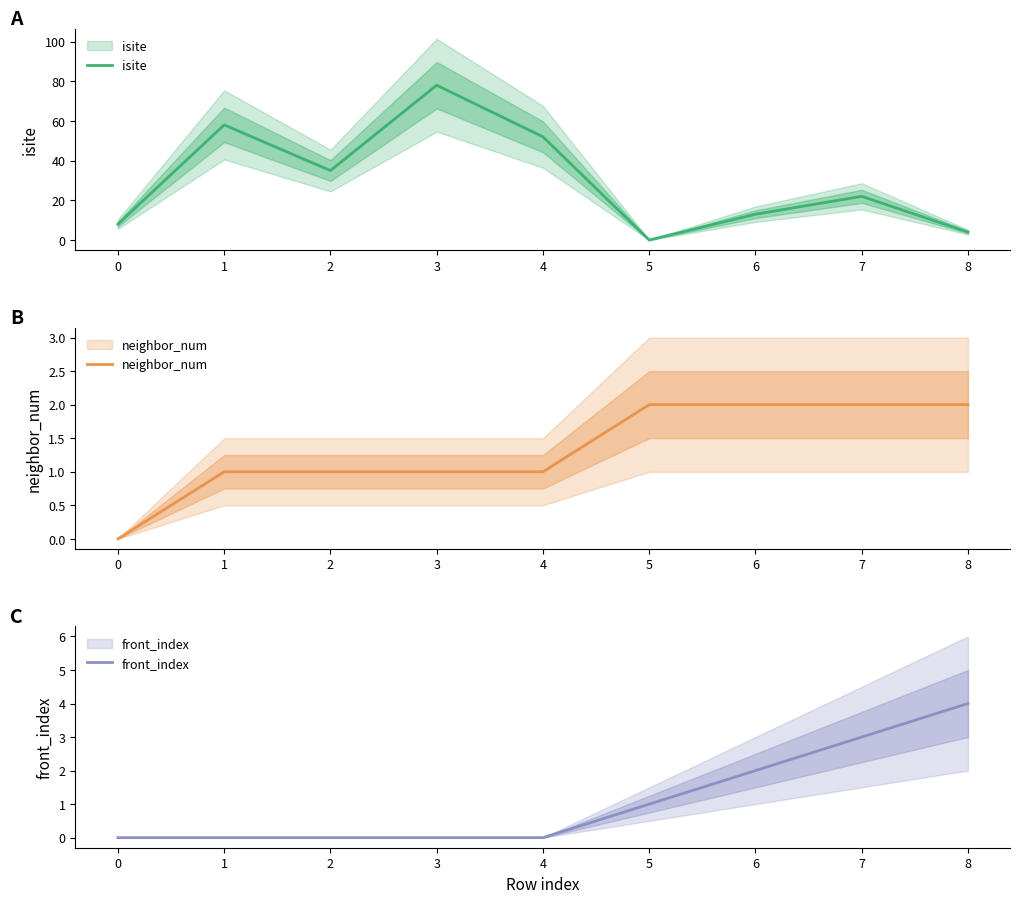

How many intersections are there between isite and front_index?

2